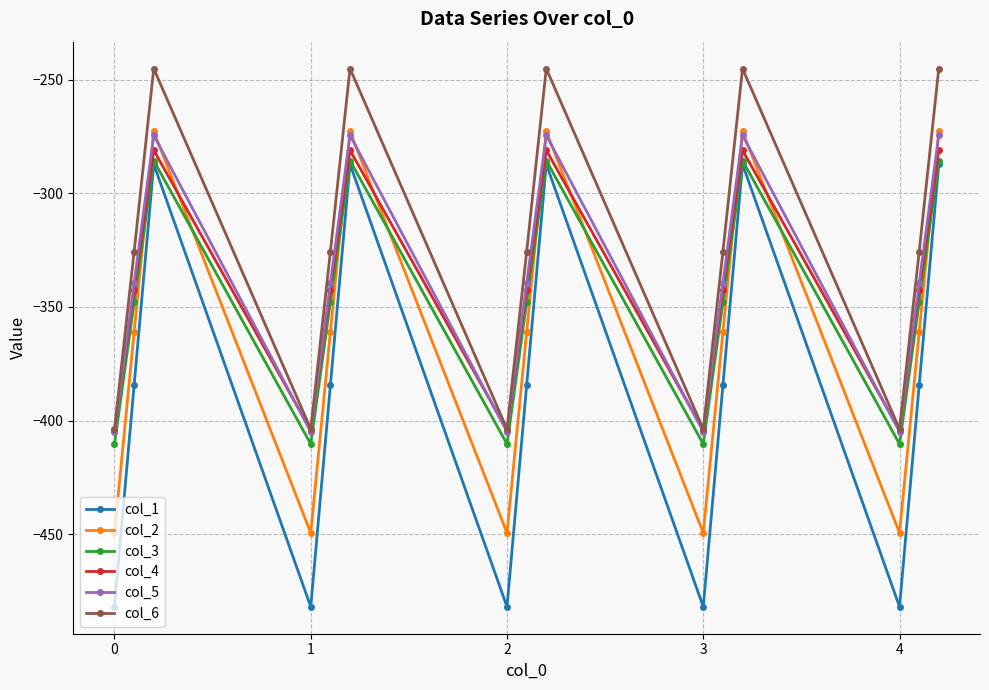

True or false: col_6 and col_1 intersect in this chart.

False